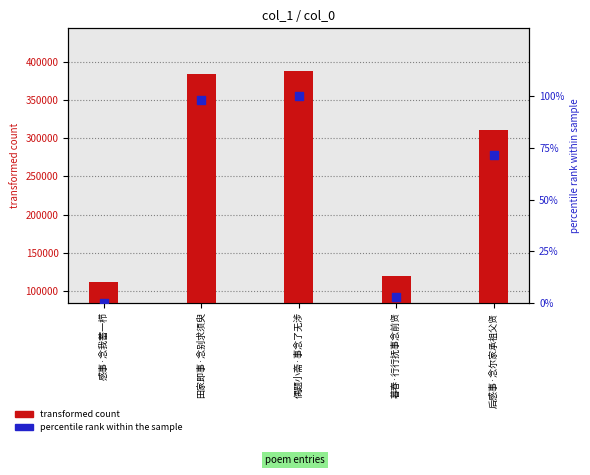

At which category is the sum across all series the highest?

偶题小斋·事念了无涉